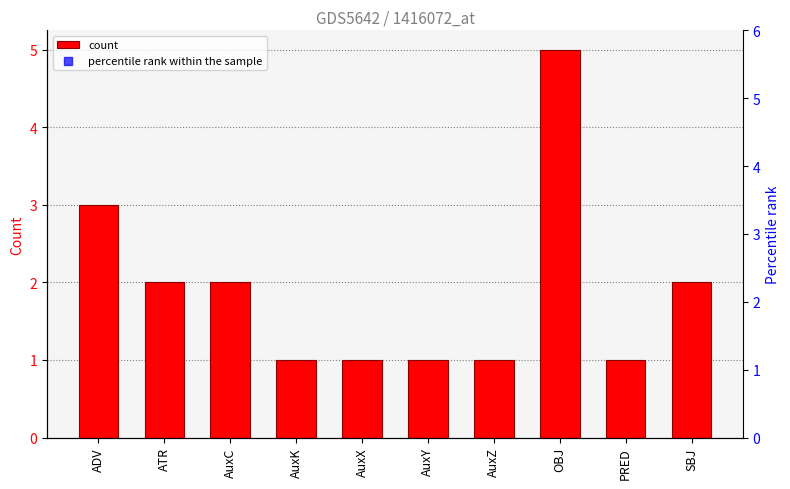

Which series has the largest Y range (max minus min)?

percentile rank within the sample